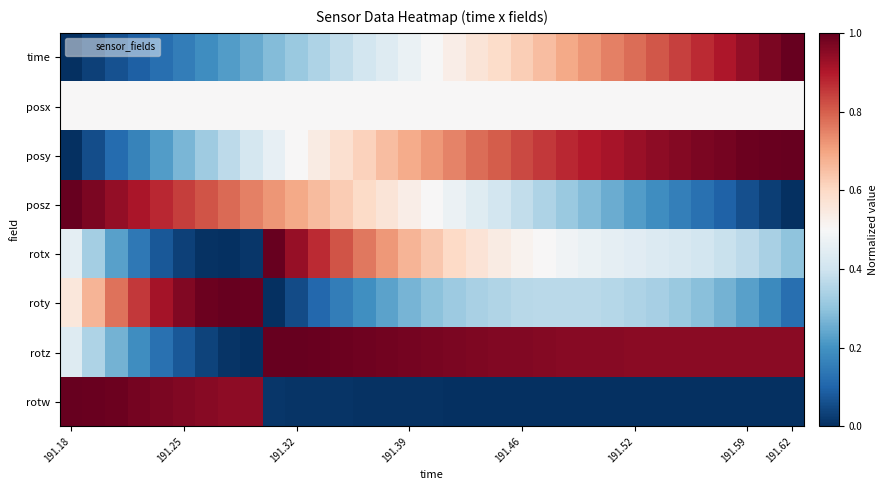

Which series has the widest spread of values?

time